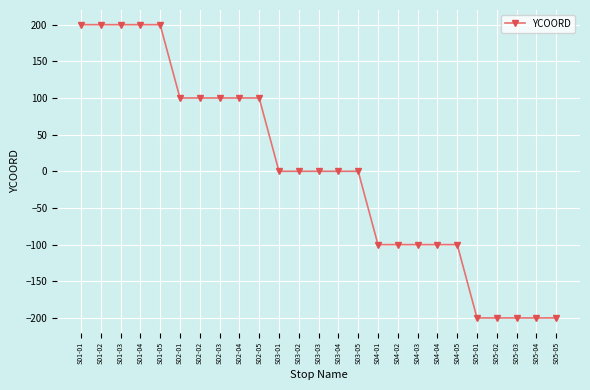

What is the sum of the values at S04-04 and S03-01?

-100